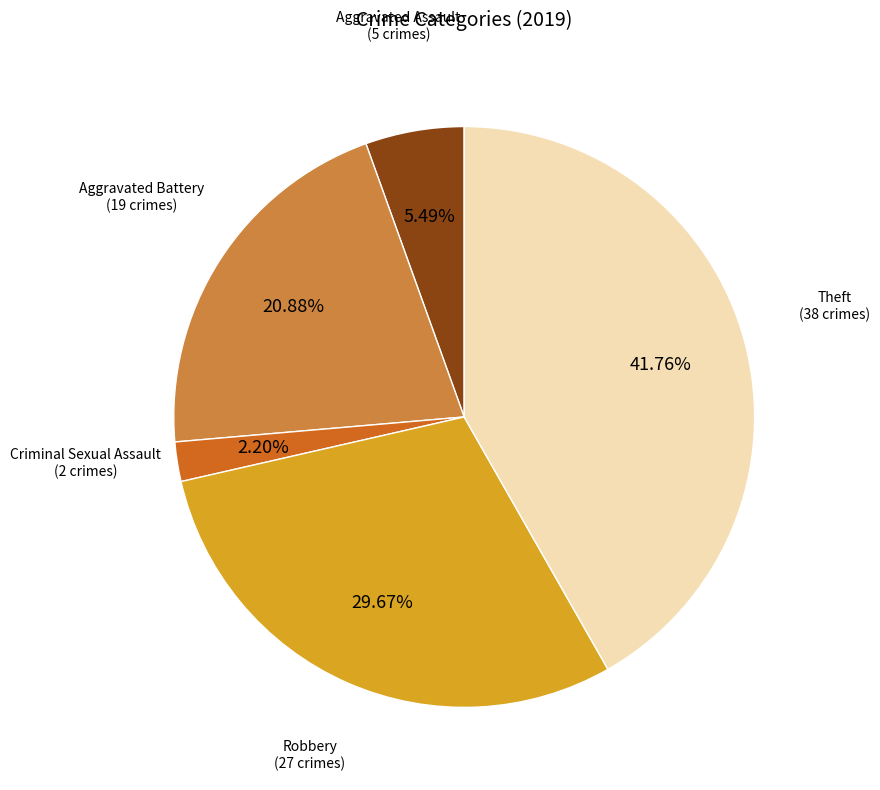

Does any single category account for the majority?

No